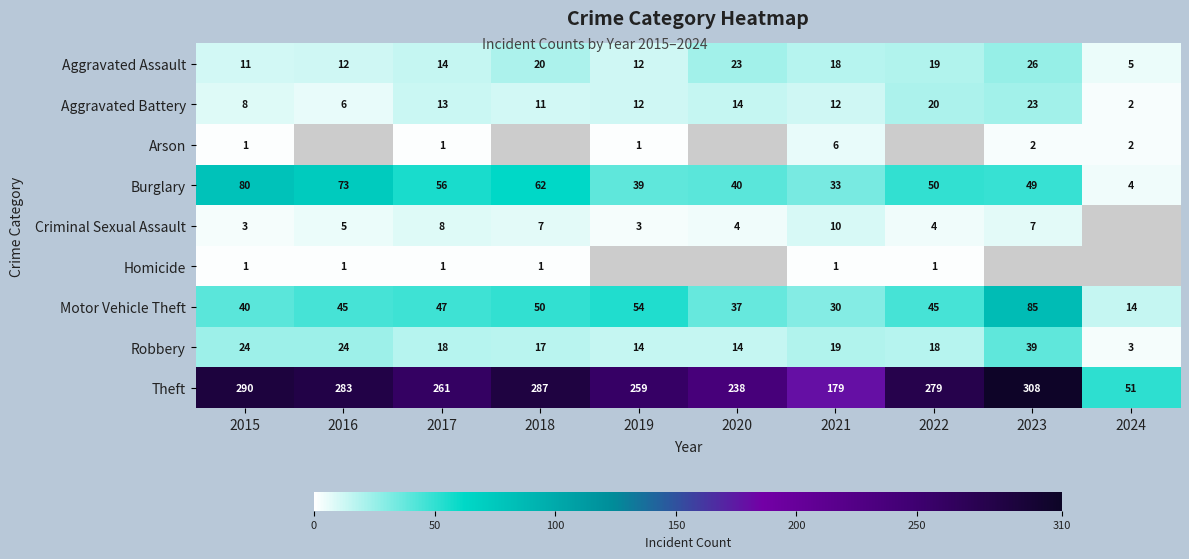

What is the smallest value displayed?

1.0